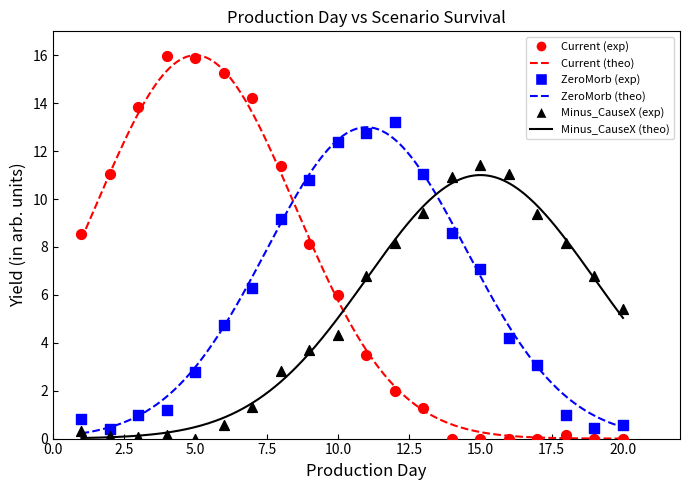

Across all data points, what is the range of Y values (max minus min)?

16.0